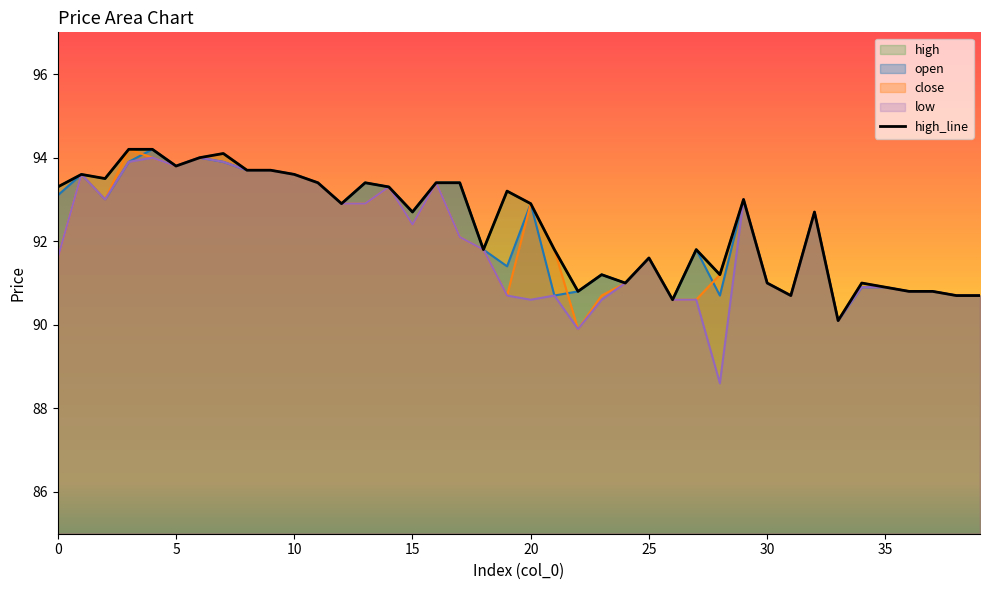

Does the chart display data point markers on the line(s)?

No